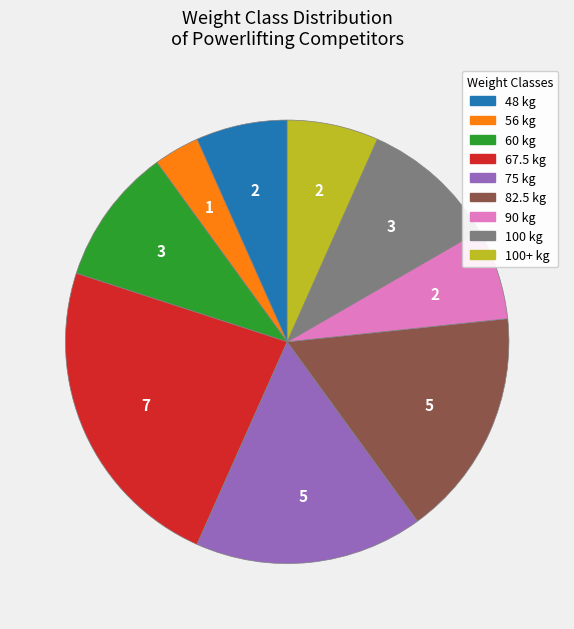

Between 82.5 kg and 67.5 kg, which is larger?

67.5 kg